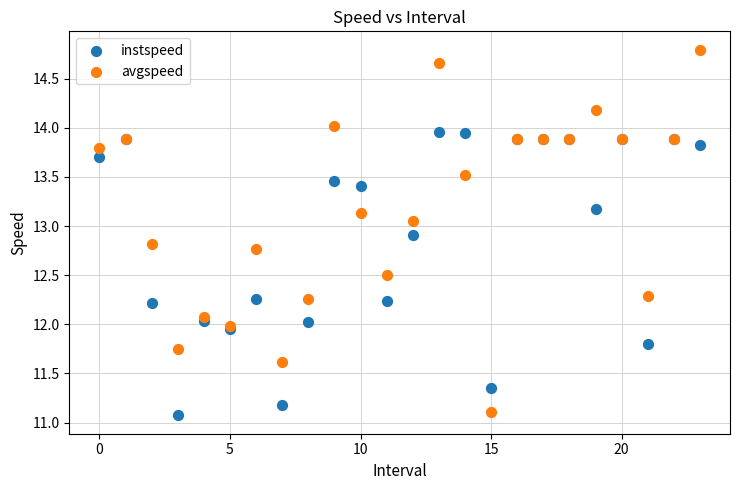

Which series contains the highest Y value?

avgspeed